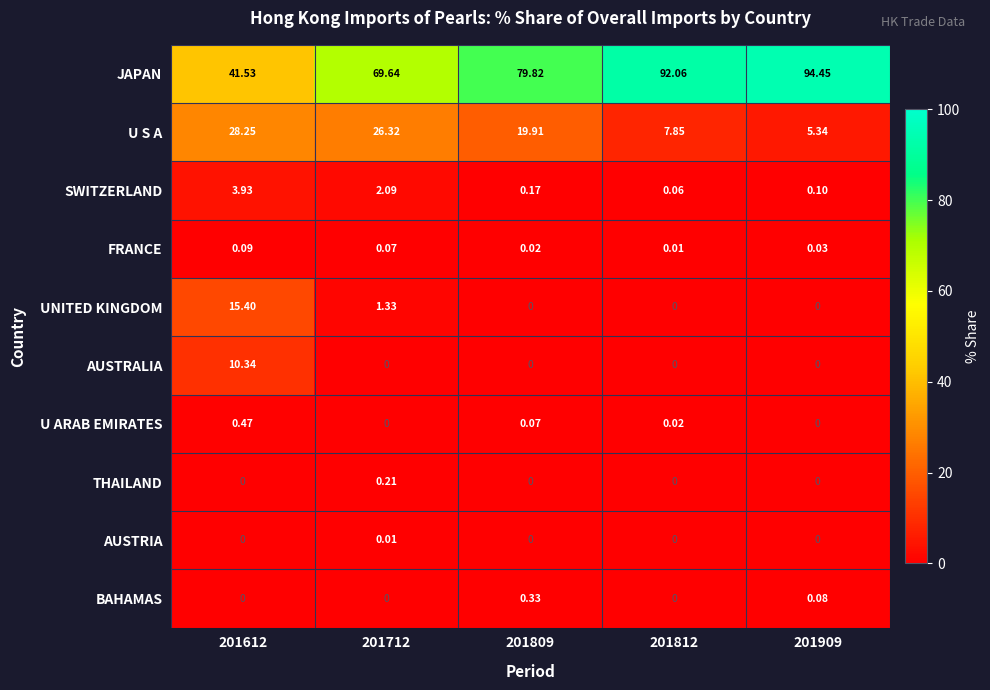

Which series changed the most between 201809 and 201909?

JAPAN